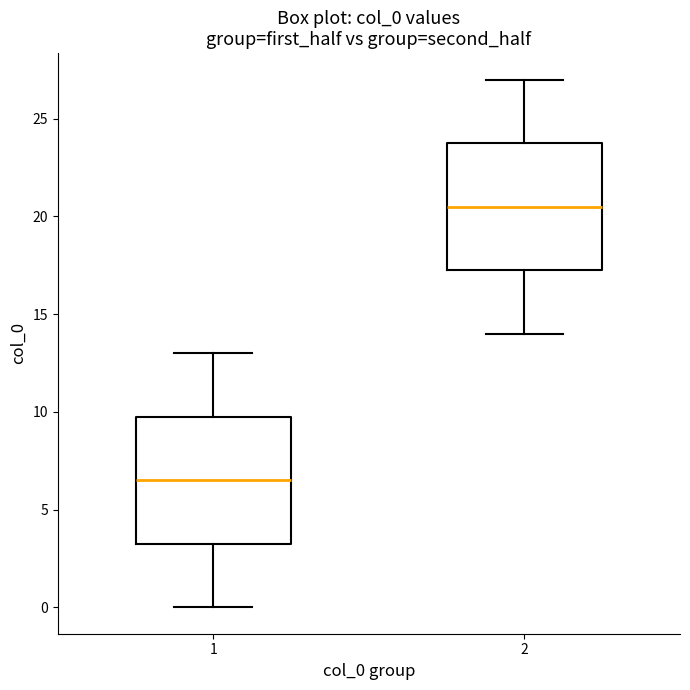

Which box's median line is the lowest?

1